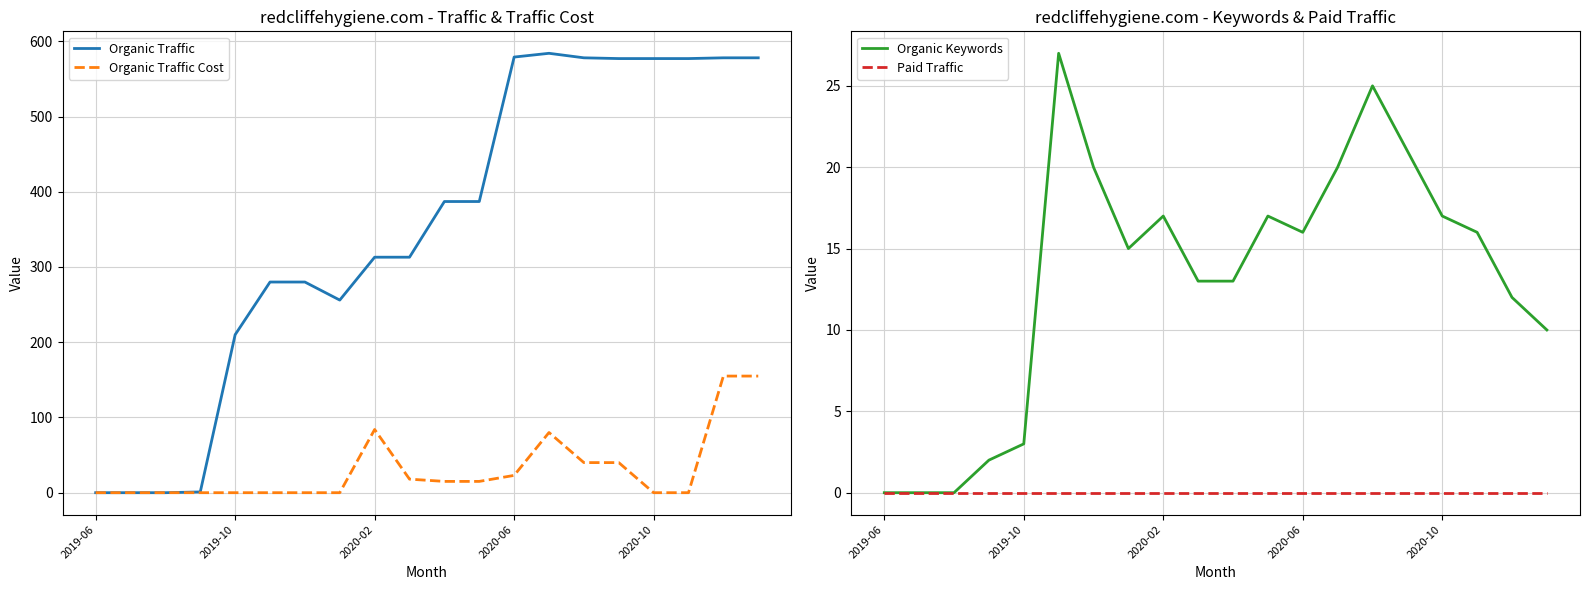

At which category is the sum across all series the highest?

18